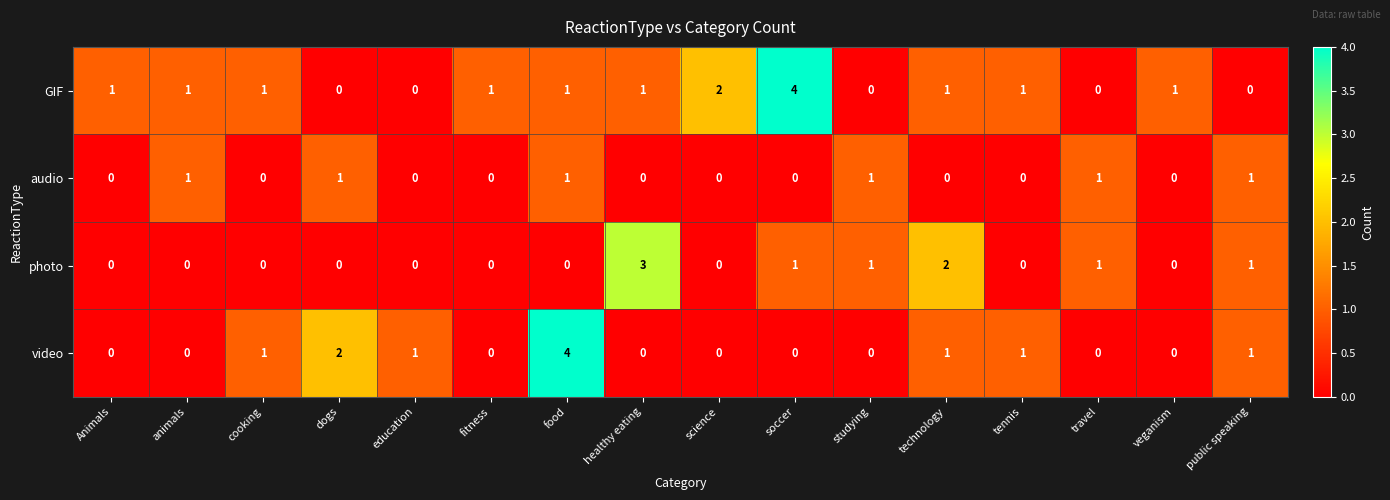

What is the spread (max minus min) of values at dogs?

2